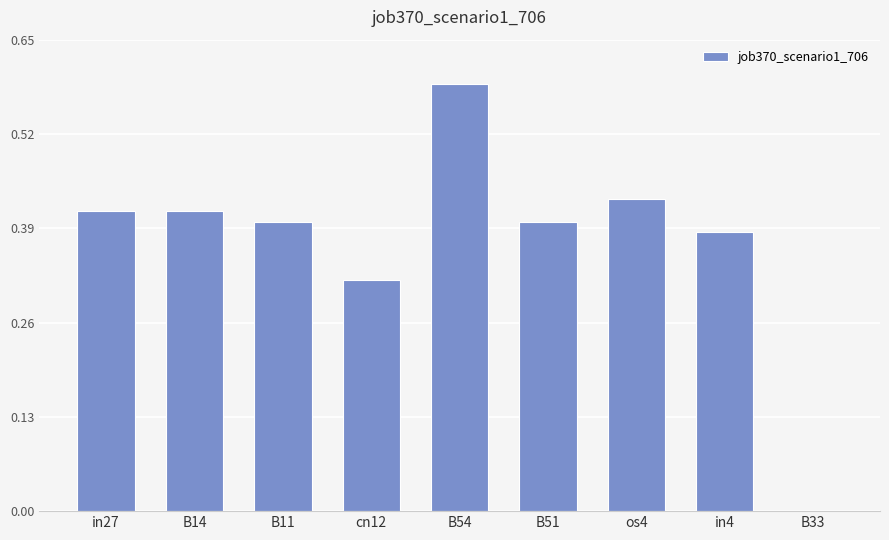

What is the sum of the values at os4 and B14?

0.8